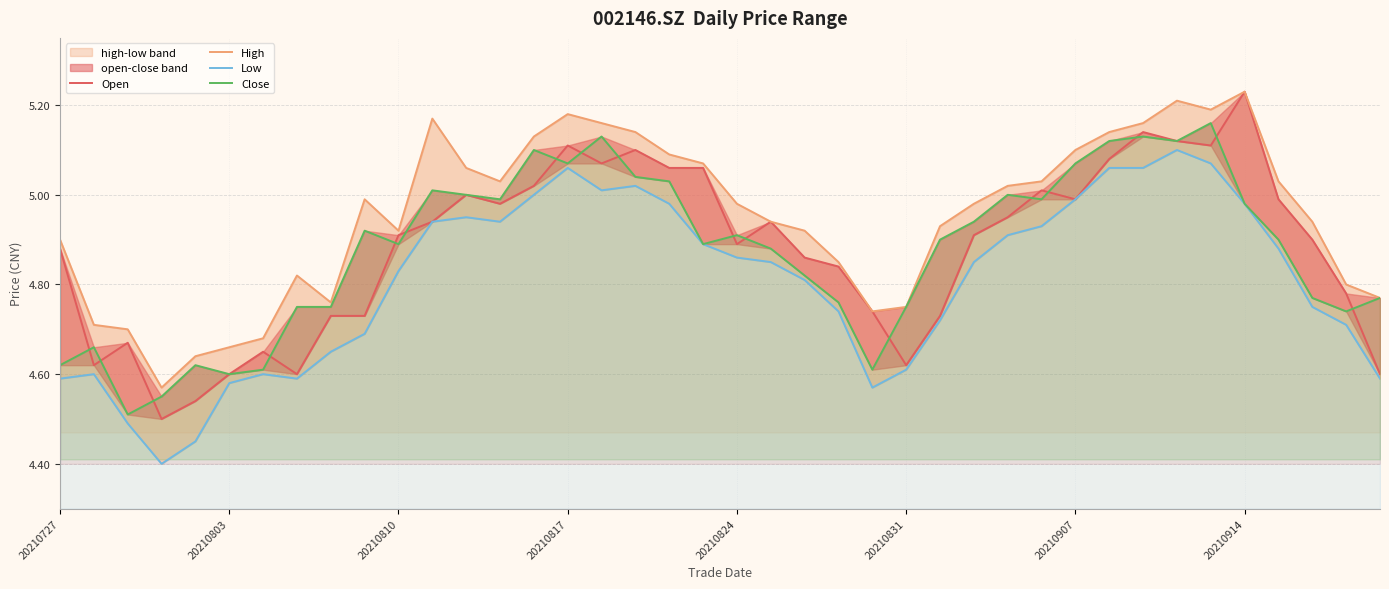

Which series has the largest total across all categories?

High